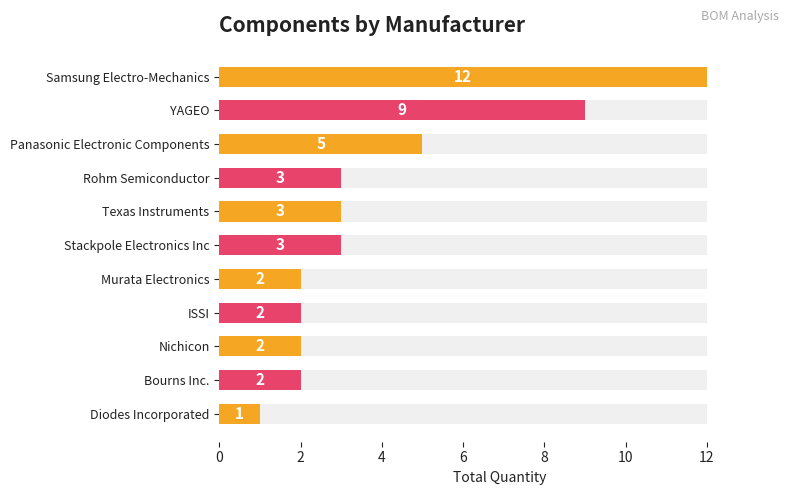

How many series are shown in this chart?

1